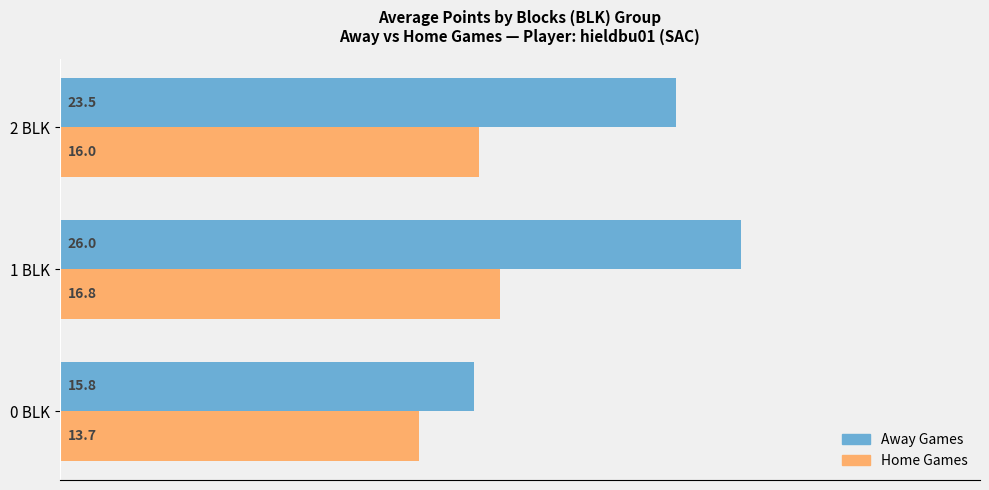

True or false: Home Games has a value of 22.4 at 2 BLK.

False